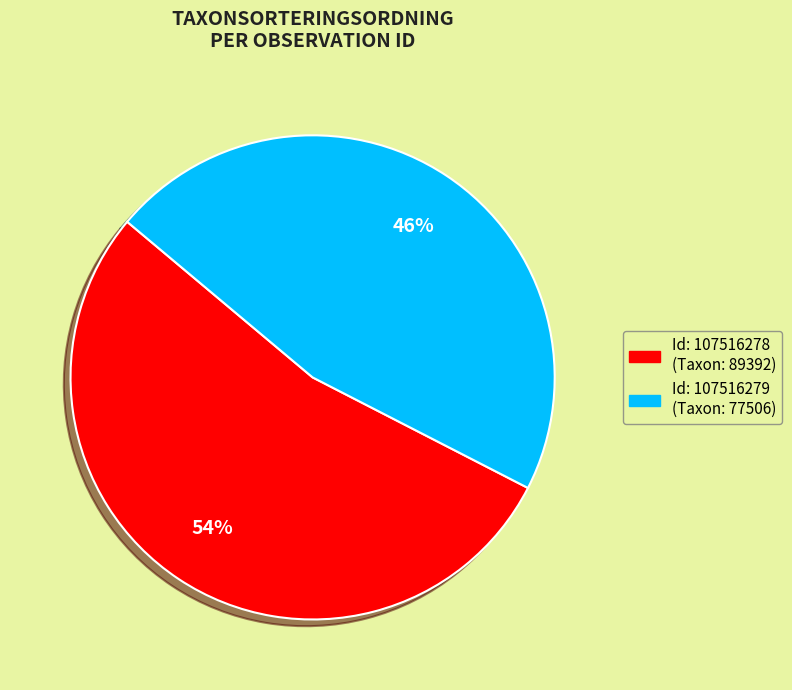

Is there a majority slice in this chart?

Yes